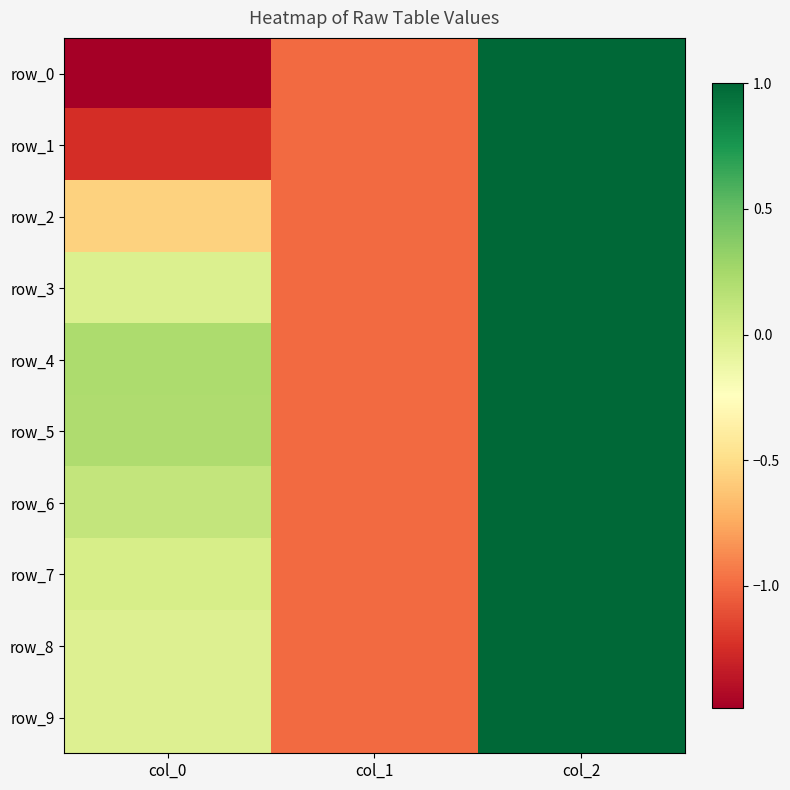

Is the value of row_5 at col_1 greater than the value of row_9 at col_2?

No